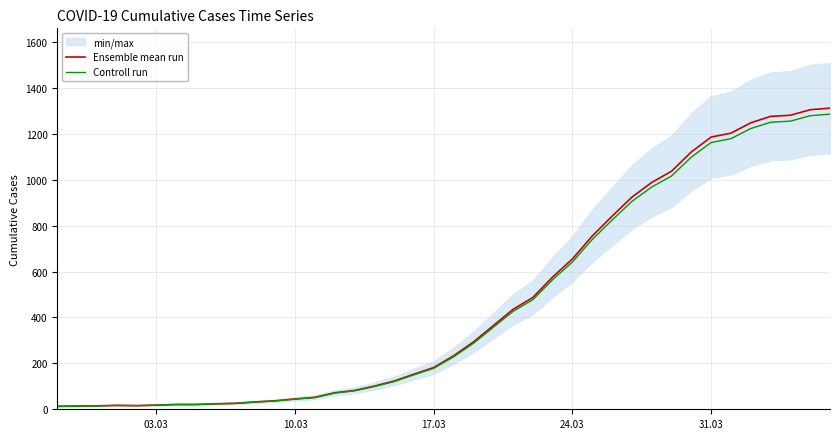

What is the highest value of the Controll run series?

1285.8